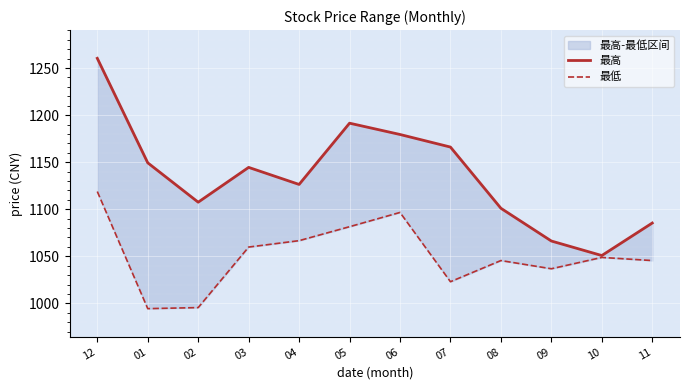

What position from the right is 09?

3